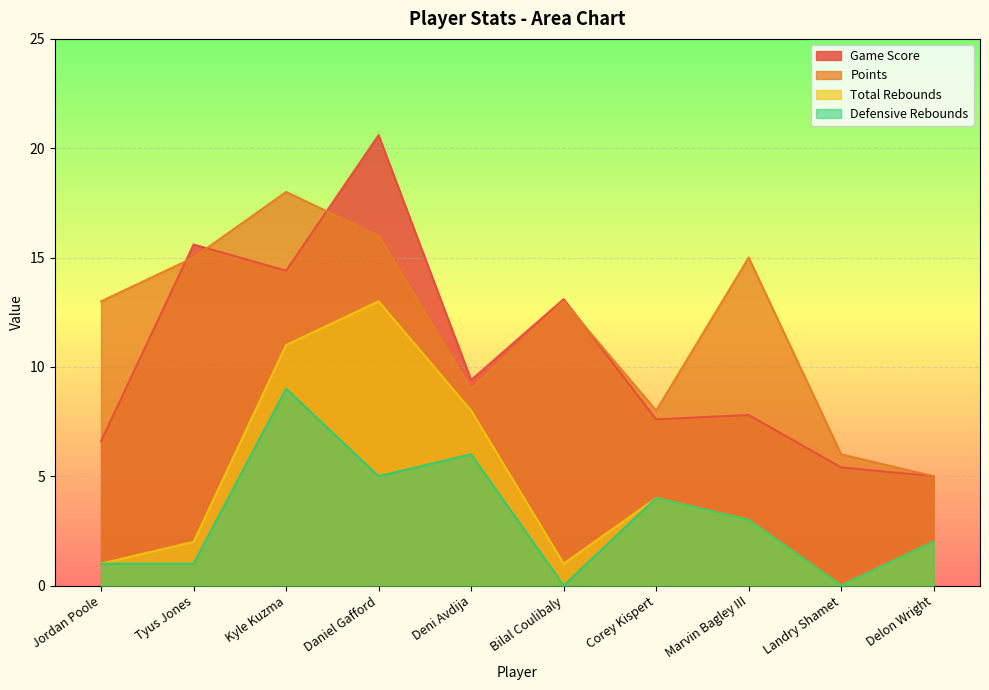

At which label is Defensive Rebounds closest to 4?

Corey Kispert